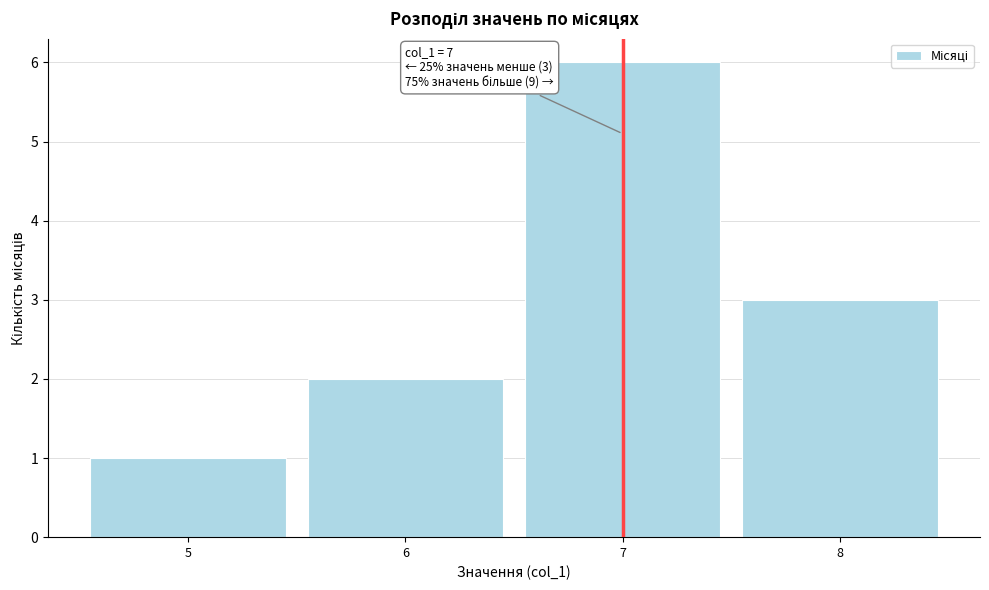

Which range on the x-axis has the tallest bar?

6.5 to 7.5